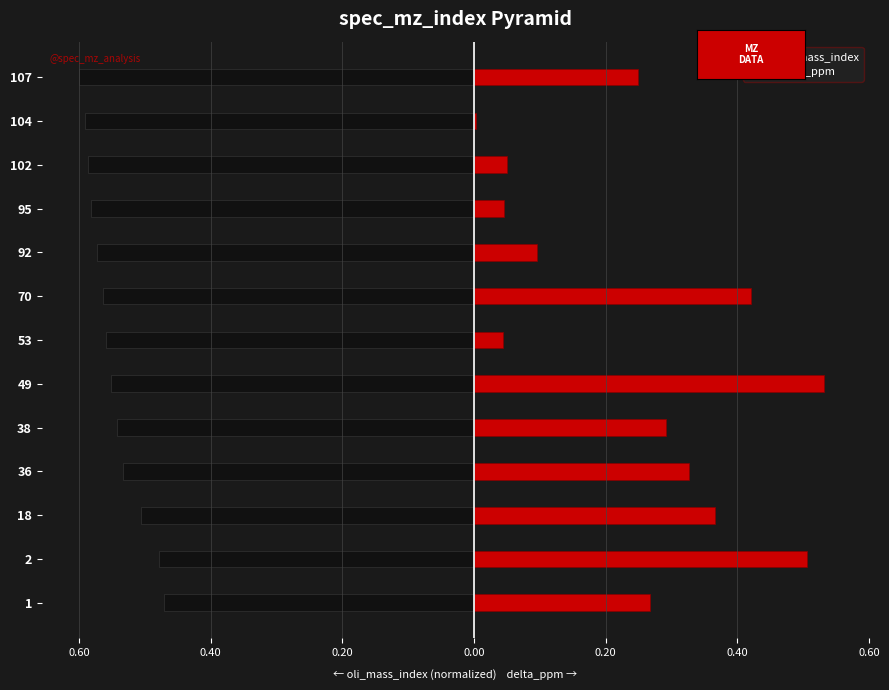

Rank the series by their average value, from highest to lowest.

delta_ppm, oli_mass_index